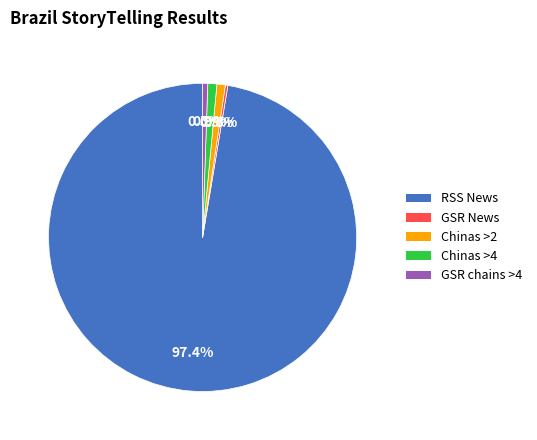

To the nearest percent, what is the difference between the largest and smallest slice percentages?

97%